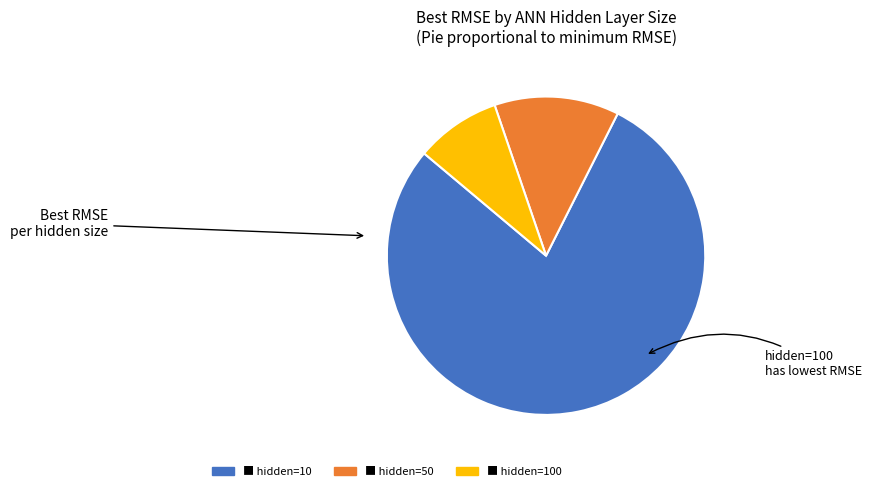

Is there any slice that represents more than half of the pie?

Yes